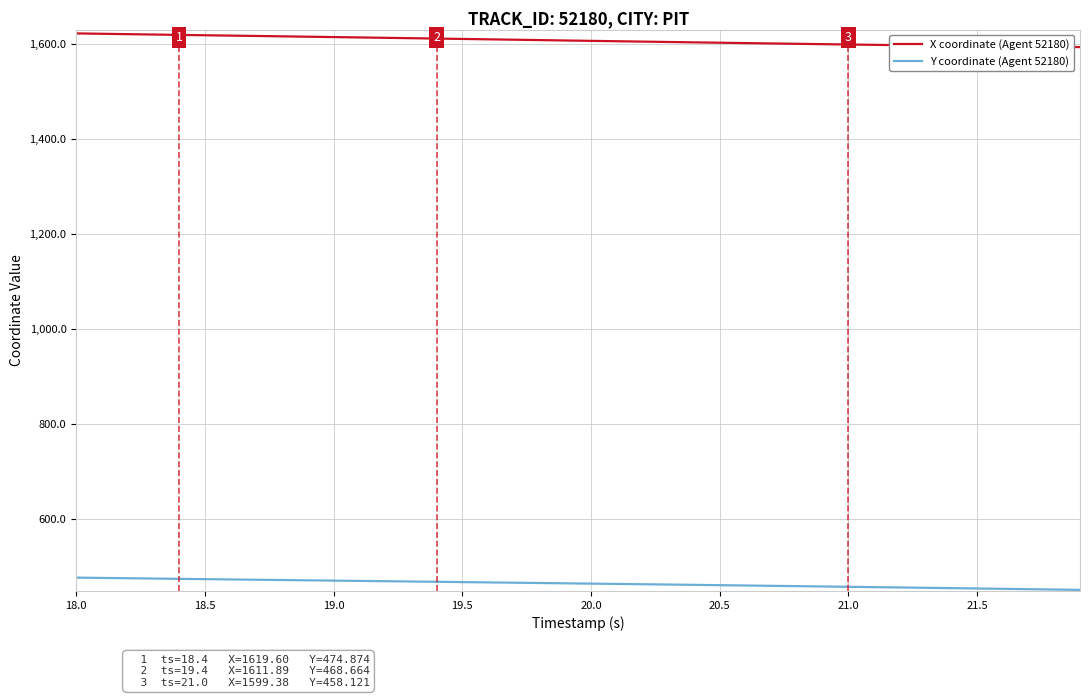

List the series in order of their peak value, highest first.

X coordinate (Agent 52180), Y coordinate (Agent 52180)